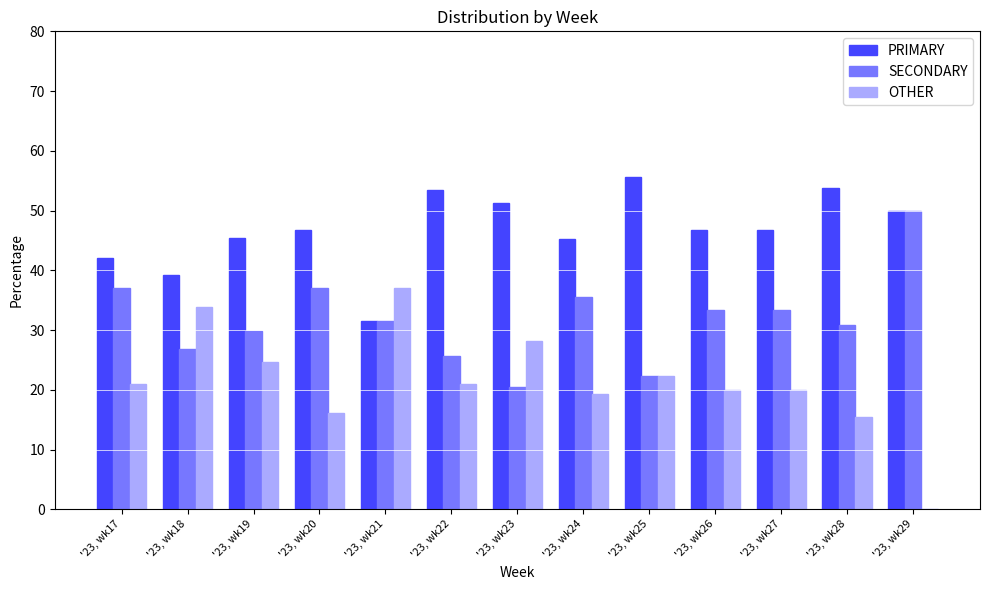

What is the difference between the OTHER values at '23, wk26 and '23, wk25?

2.2